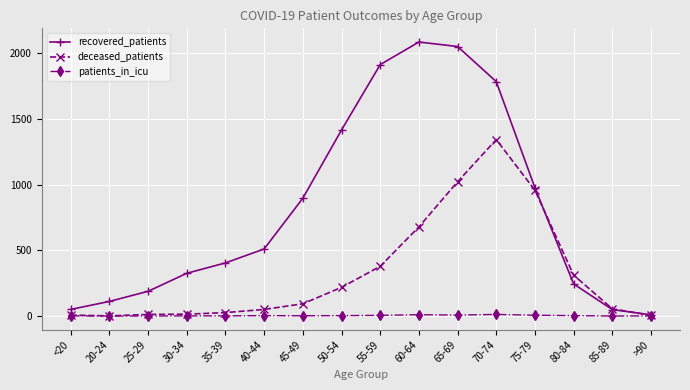

Is it true that patients_in_icu equals 10 at 60-64?

True